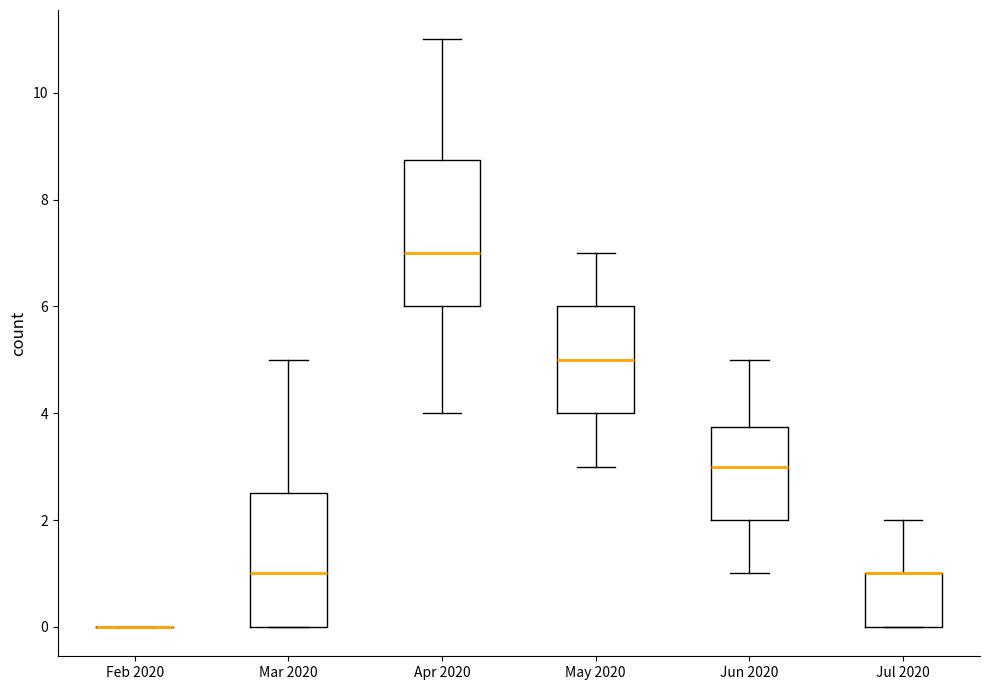

Comparing the boxes themselves (not the whiskers), which one is the tallest?

Apr 2020